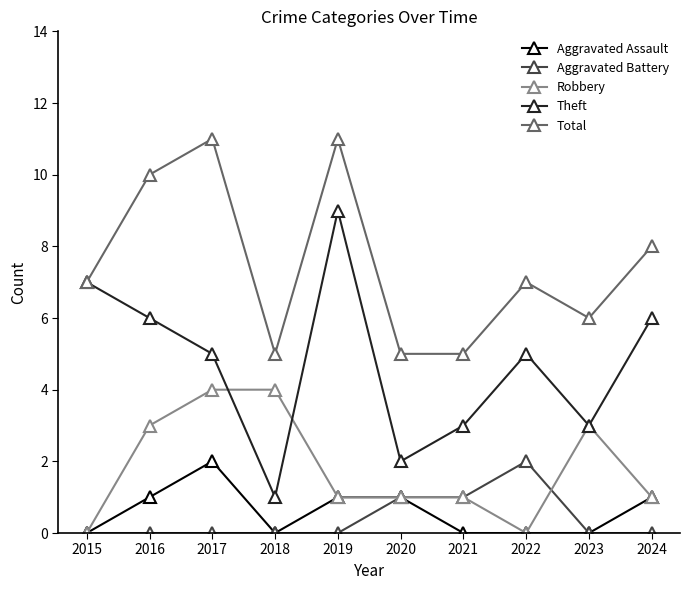

Count the Aggravated Battery values in the range 0 to 1.

9